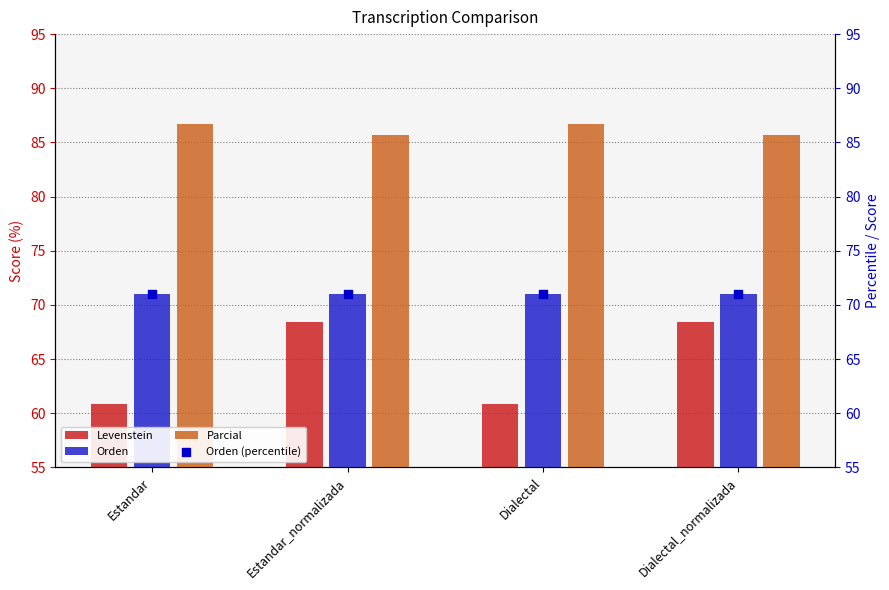

Which series contains the lowest Y value?

Levenstein